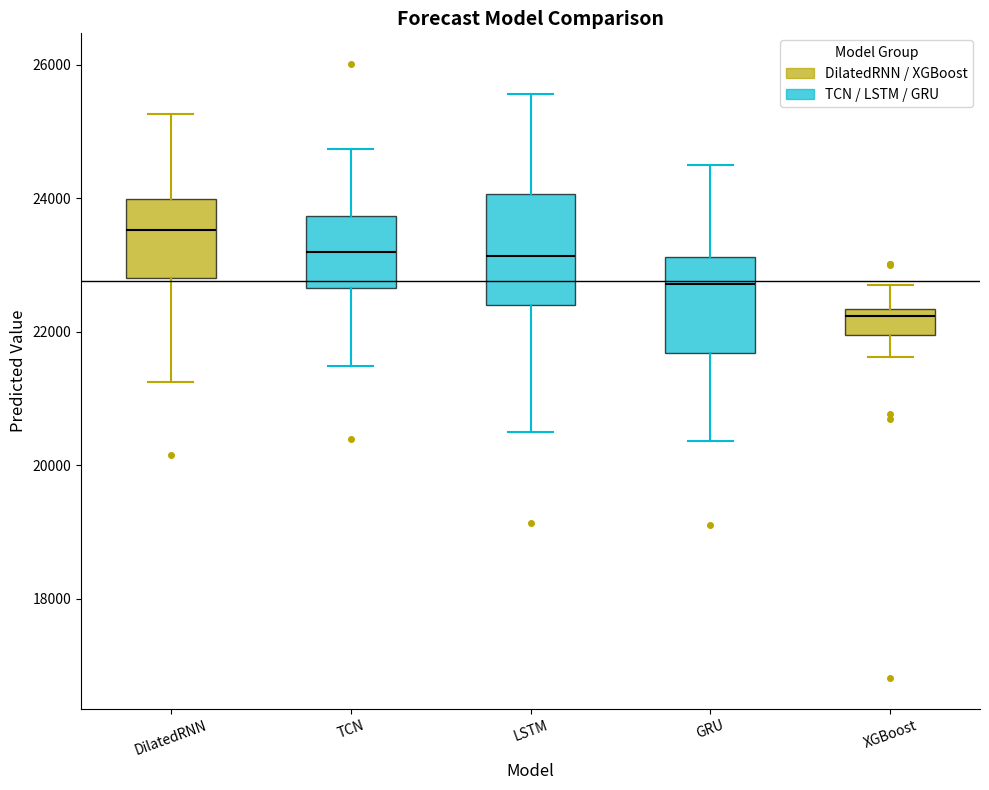

Reading left to right, transcribe this box plot: for each box, give where its median line is, the range the box spans, and where its two whiskers end, as read against the y-axis. The values are not printed on the chart, so give them approximately, as read against the axis.

DilatedRNN: median 23600, box 22800 to 24000, whiskers 21200 to 25200
TCN: median 23200, box 22600 to 23800, whiskers 21400 to 24800
LSTM: median 23200, box 22400 to 24000, whiskers 20400 to 25600
GRU: median 22800, box 21600 to 23200, whiskers 20400 to 24400
XGBoost: median 22200, box 22000 to 22400, whiskers 21600 to 22800